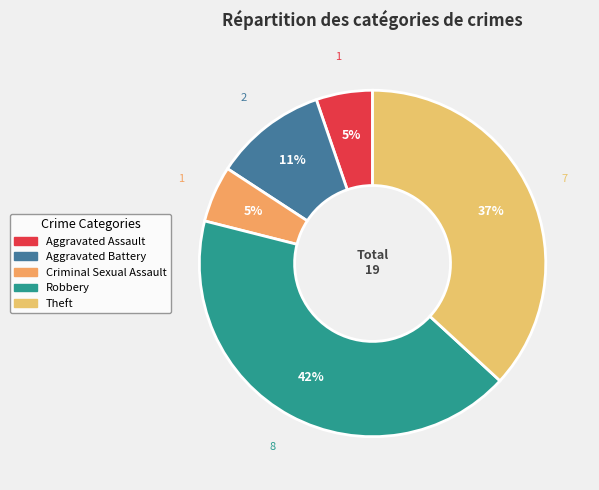

The Aggravated Assault slice represents 5% of the pie. True or false?

True